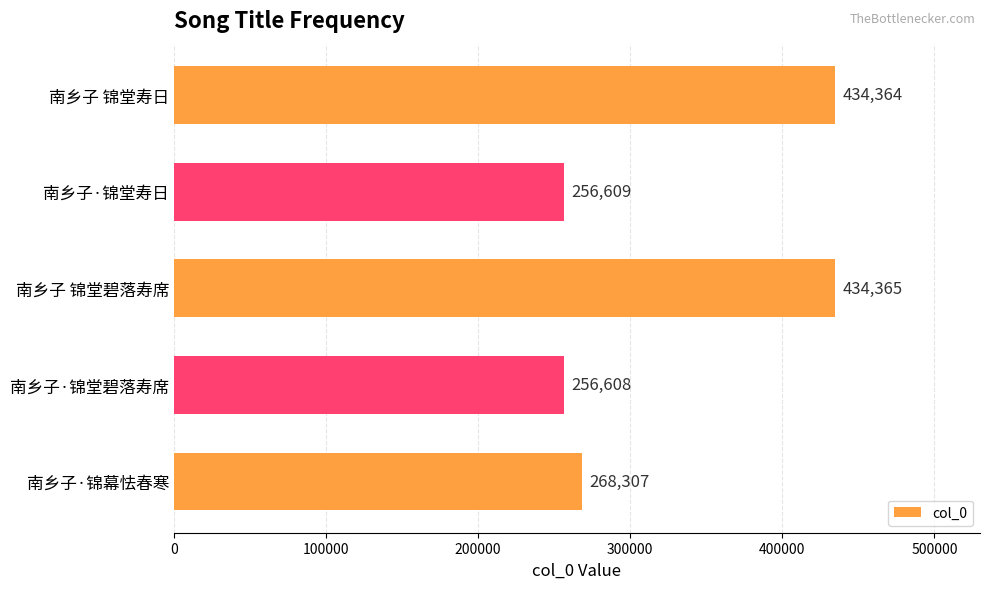

Rank the categories by value from highest to lowest.

南乡子 锦堂碧落寿席, 南乡子 锦堂寿日, 南乡子·锦幕怯春寒, 南乡子·锦堂寿日, 南乡子·锦堂碧落寿席